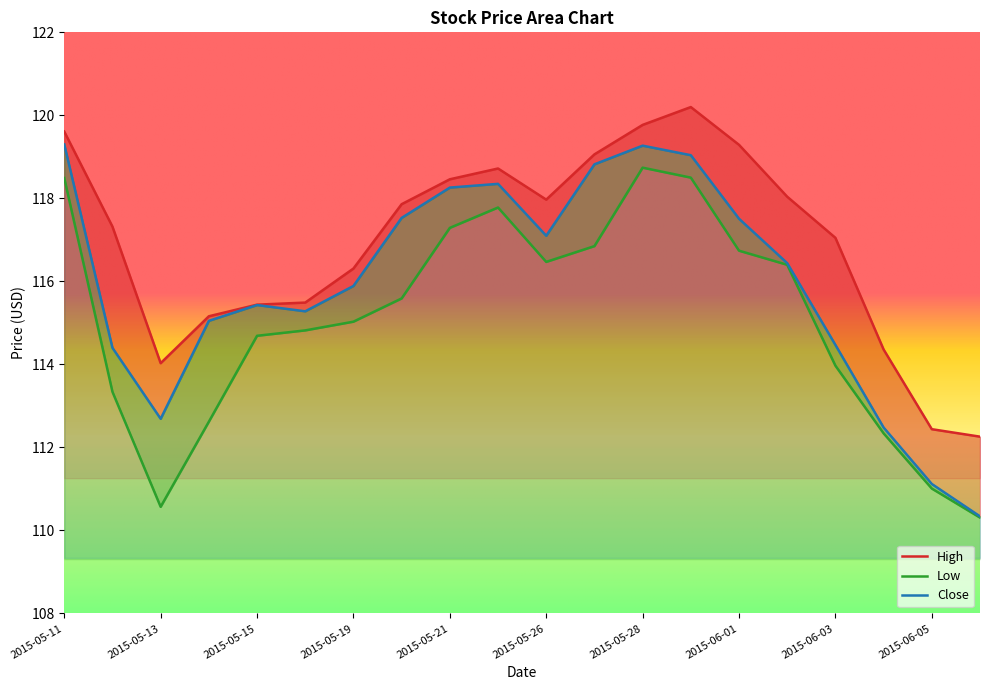

List the series in order of their overall mean, lowest first.

Low, Close, High